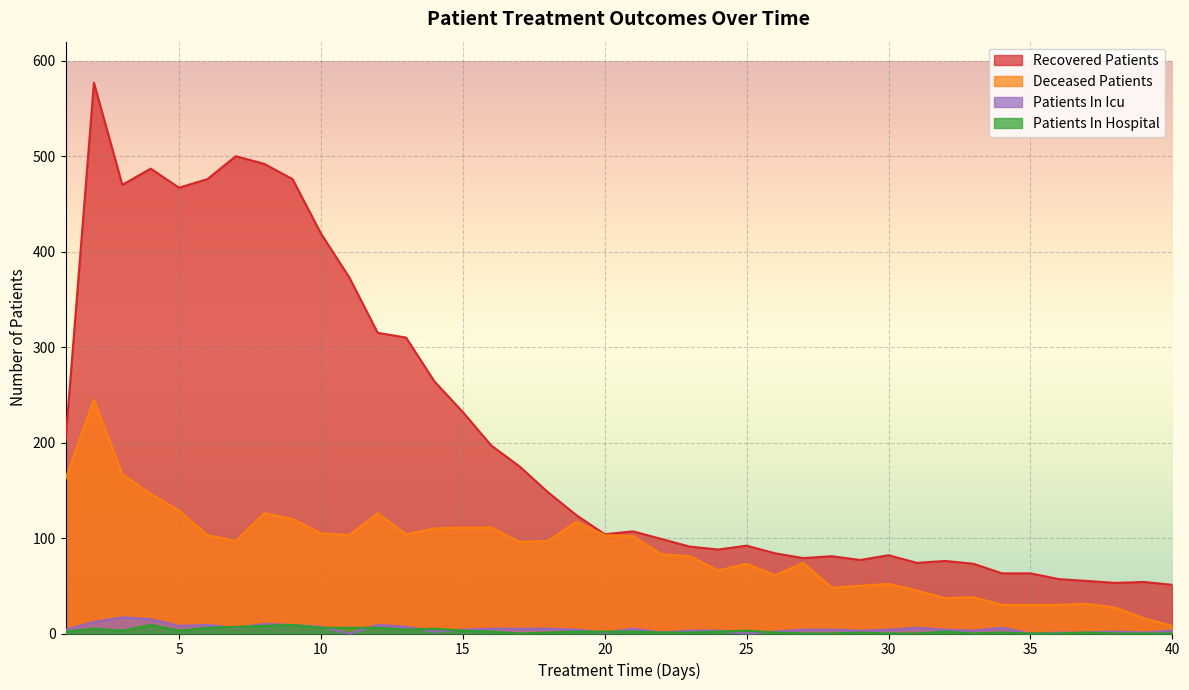

What is the value of the deceased_patients point at the 1st from the left?

162